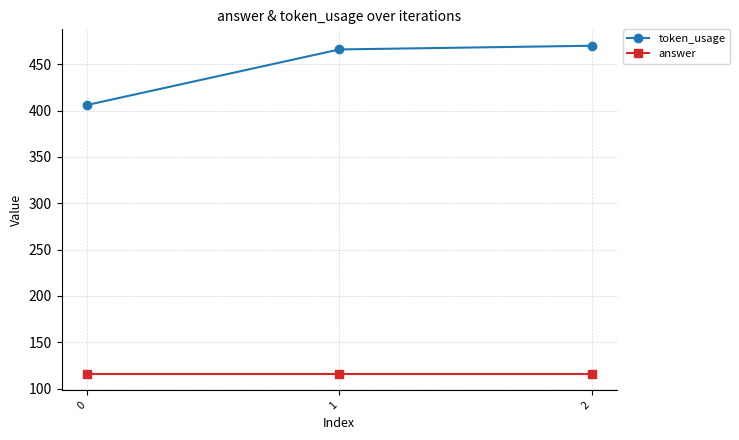

What value does the token_usage series have at 0, to the nearest 10?

410